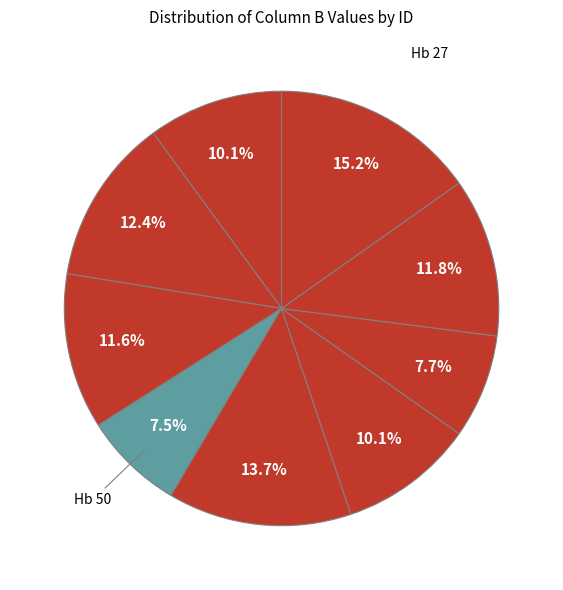

Rank the categories by value from highest to lowest.

Hb 27, Hb 28, Hb 20, Hb 26, S 17, Hb 19, Hb 30, Hb 23, Hb 50